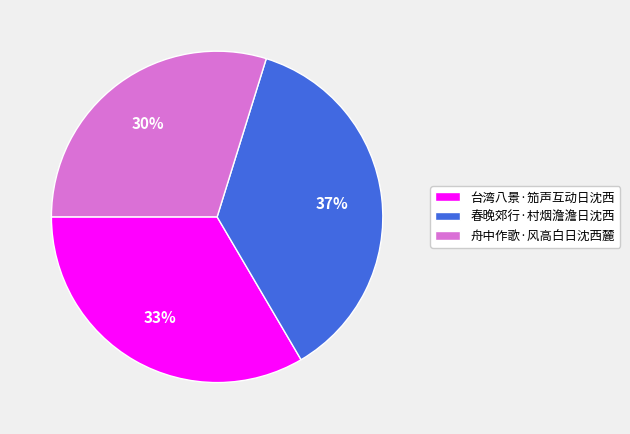

Approximately how many times larger is the value at 舟中作歌·风高白日沈西麓 compared to 春晚郊行·村烟澹澹日沈西?

0.8